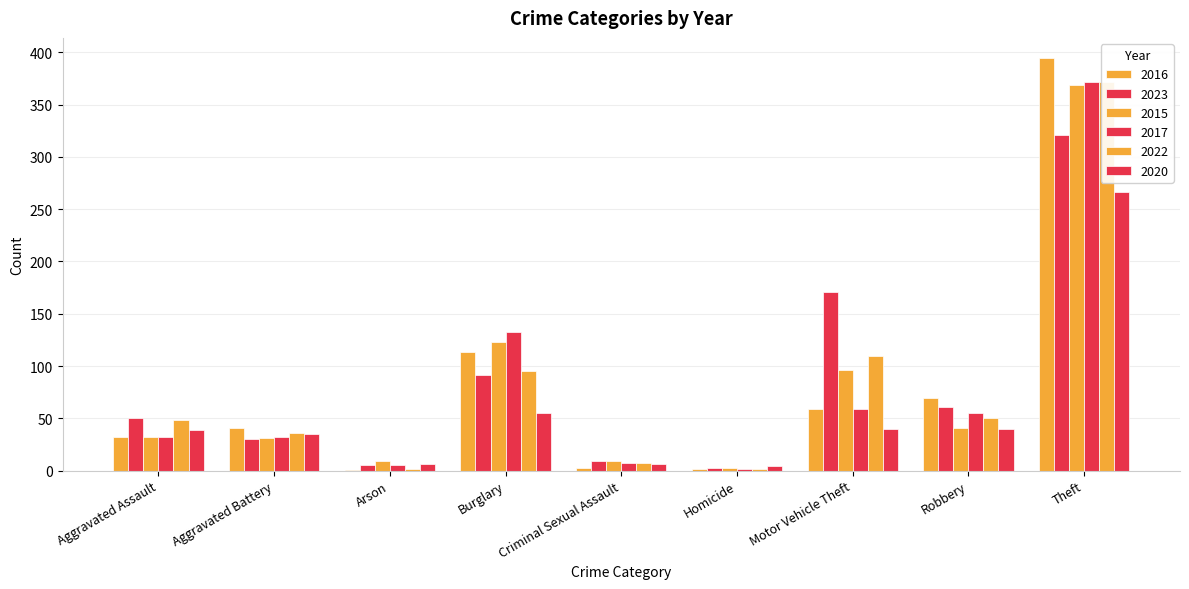

What value does the 2020 series have at Aggravated Assault, to the nearest 5?

40